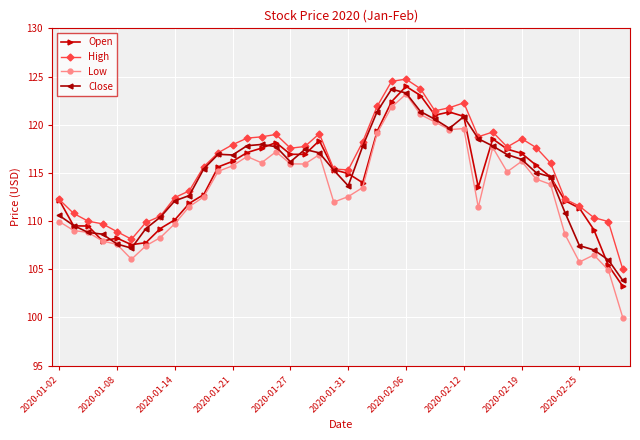

How many data points in Low are less than 113?

19